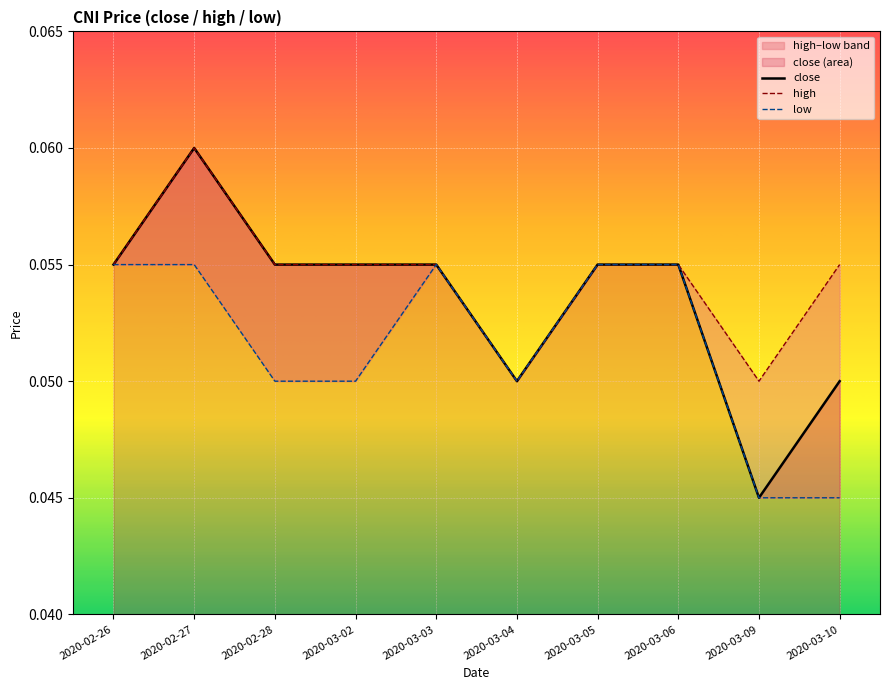

True or false: close and high cross at least once.

False